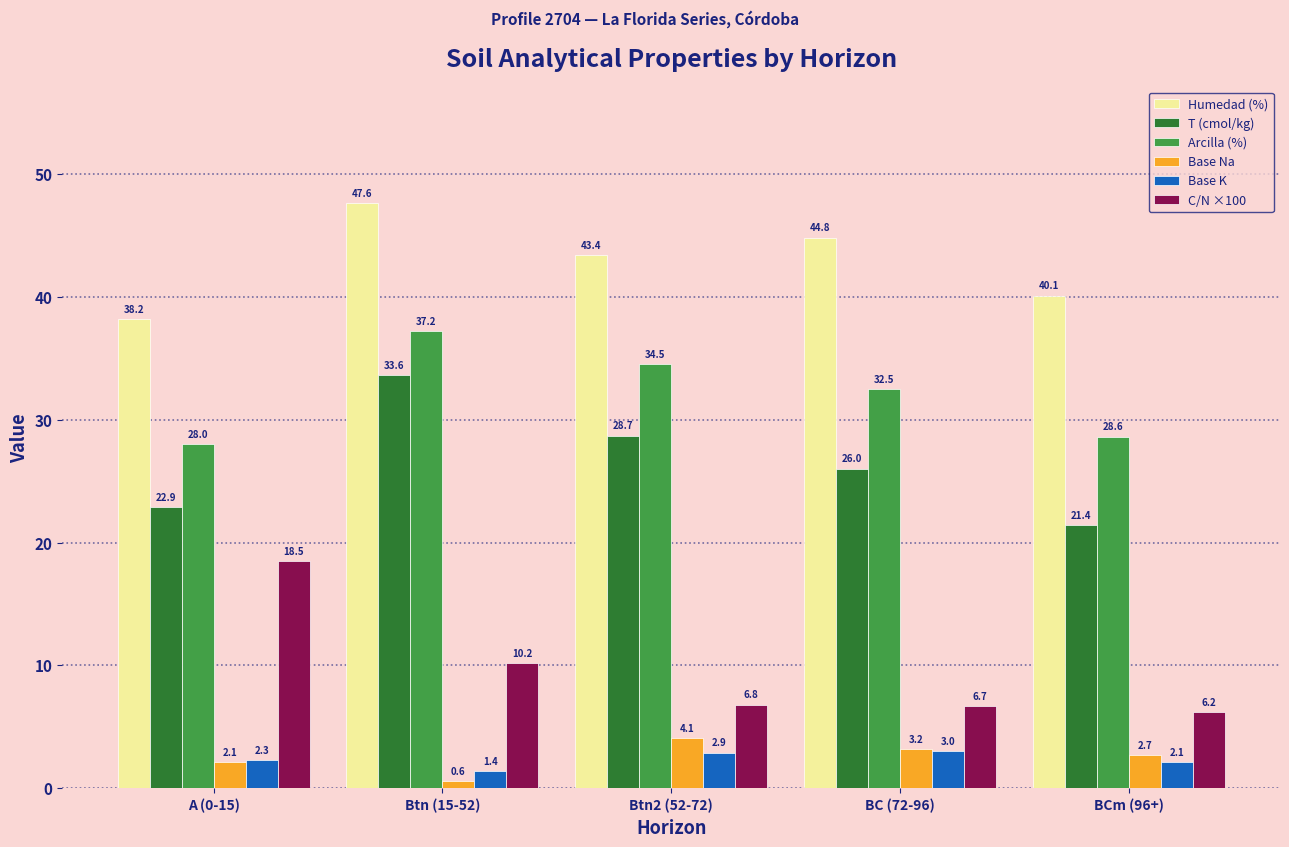

At which category is the sum across all series the highest?

Btn (15-52)